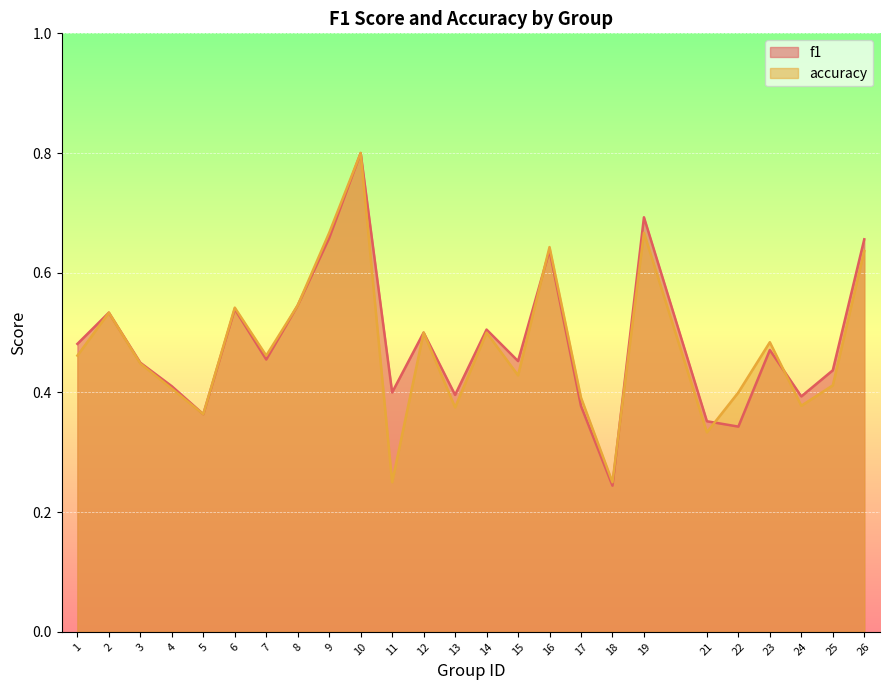

The value of accuracy at 21 is 0.3. True or false?

True